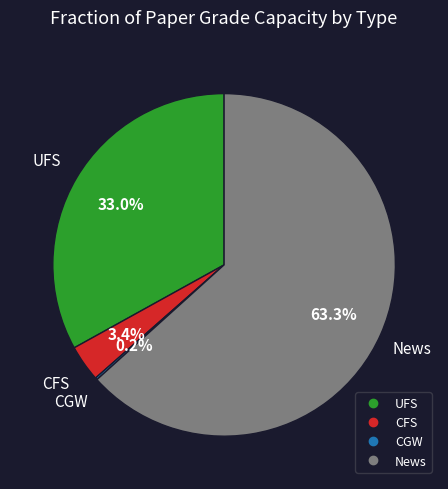

The News slice represents 75% of the pie. True or false?

False